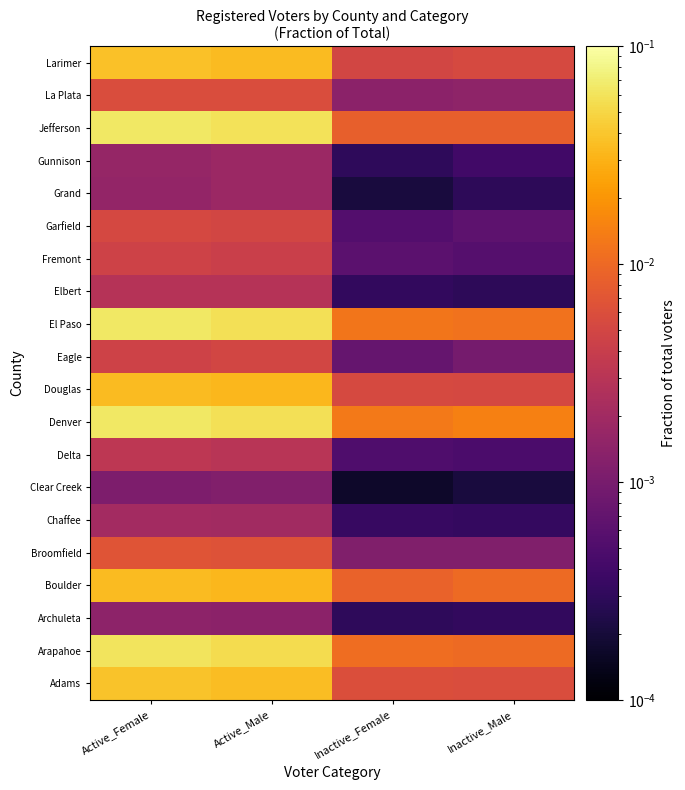

Count the number of categories in the chart.

4